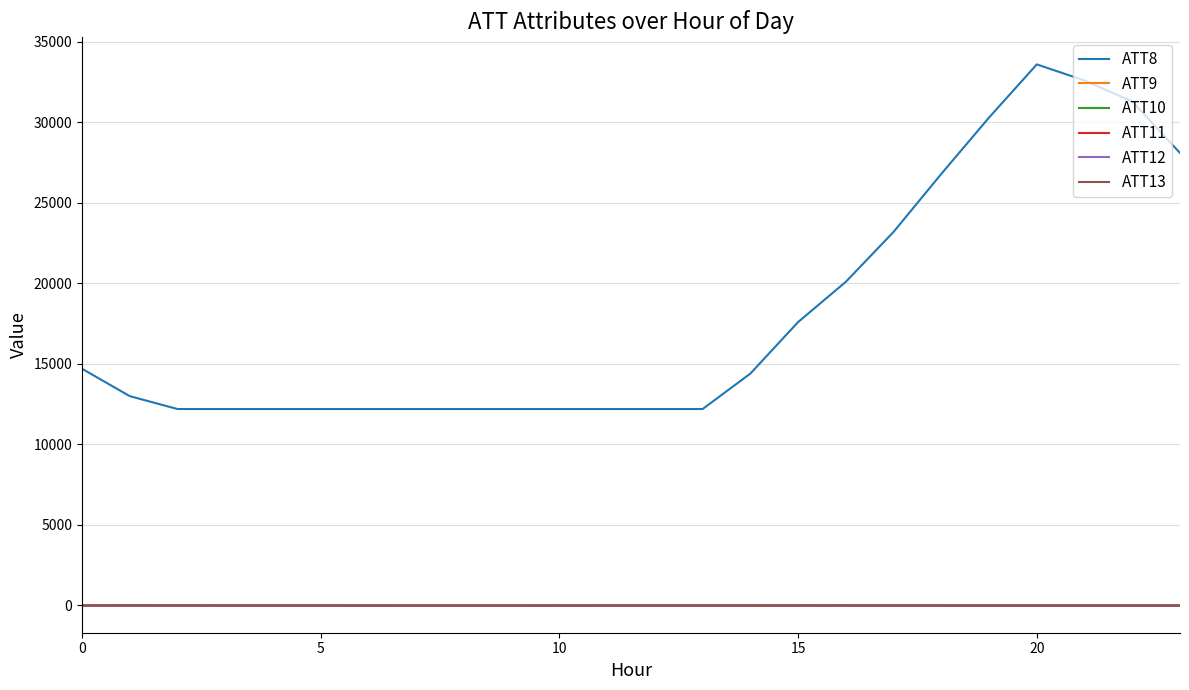

Which series has the largest range (max minus min)?

ATT8